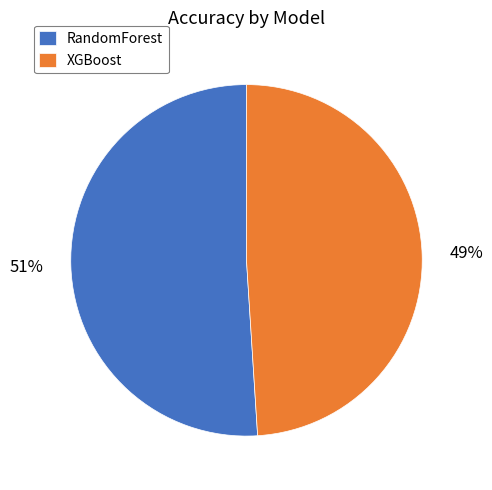

To the nearest percent, what is the difference between the XGBoost and RandomForest slice percentages?

2%